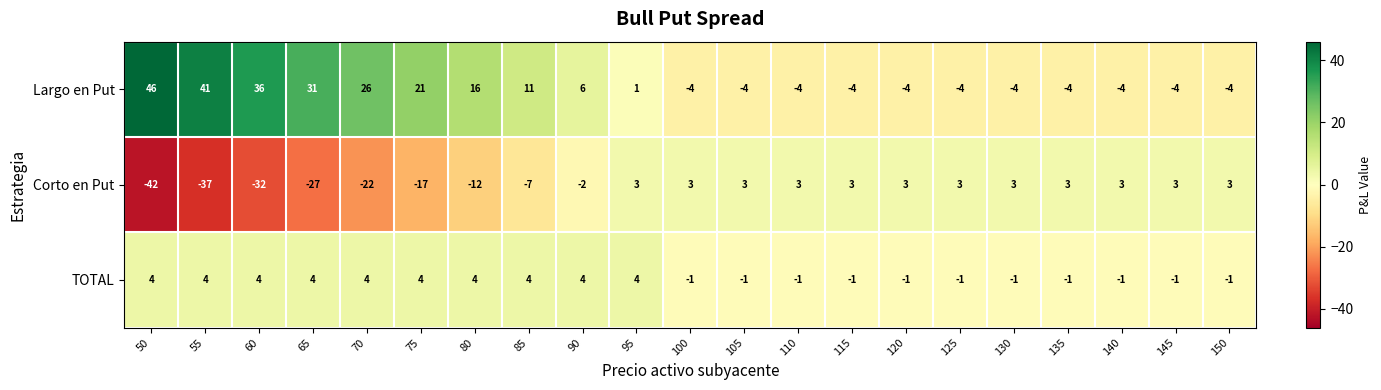

Count the Corto en Put values in the range -17 to 3.

16